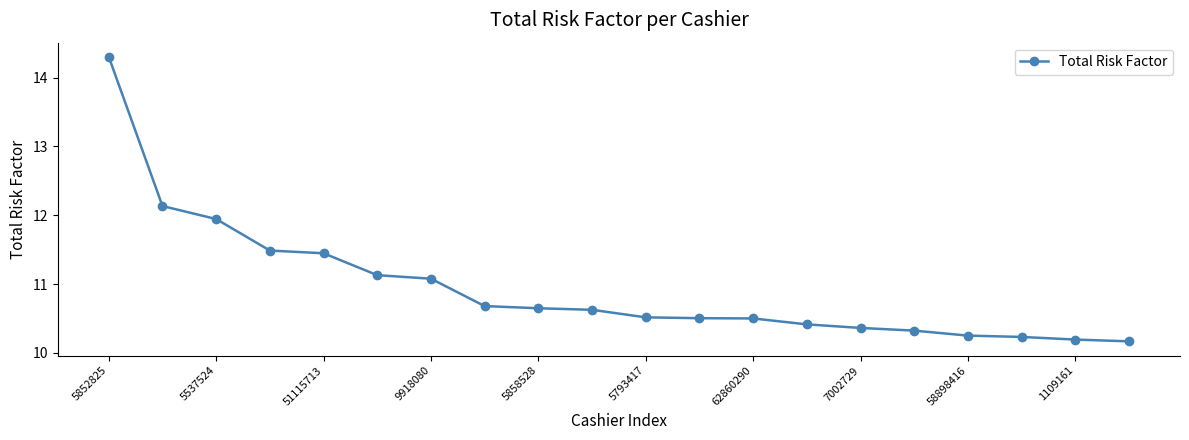

What is the sum of all values?

218.9